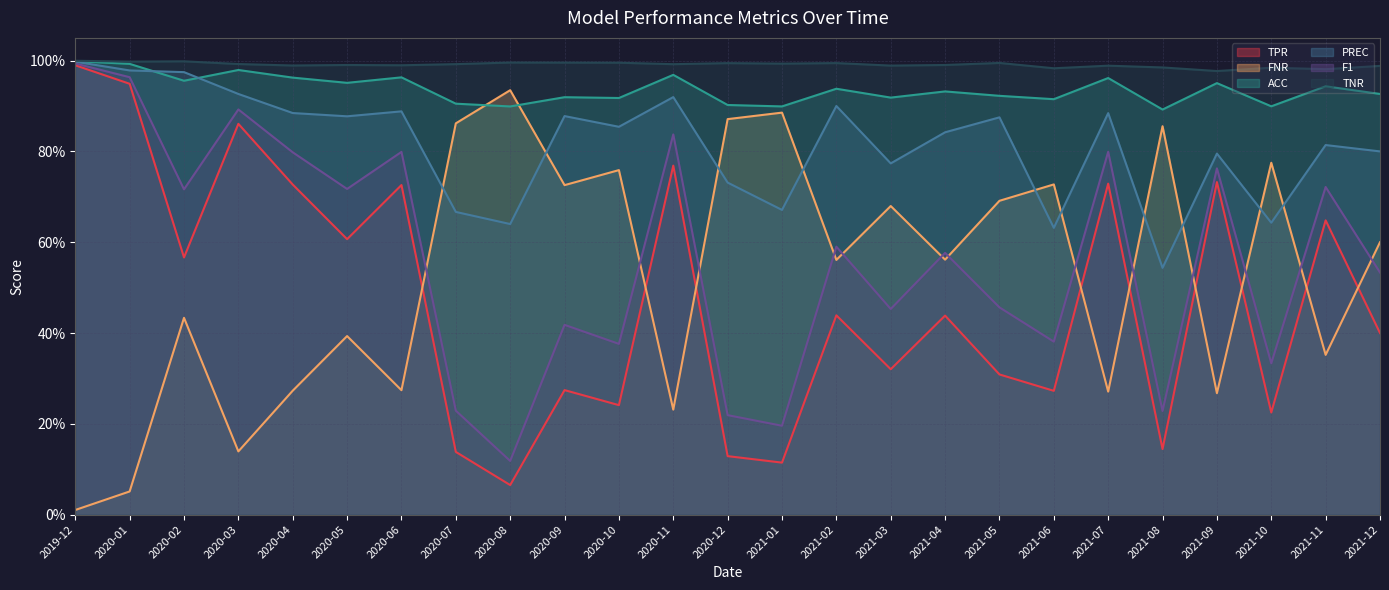

How many series are shown in this chart?

6